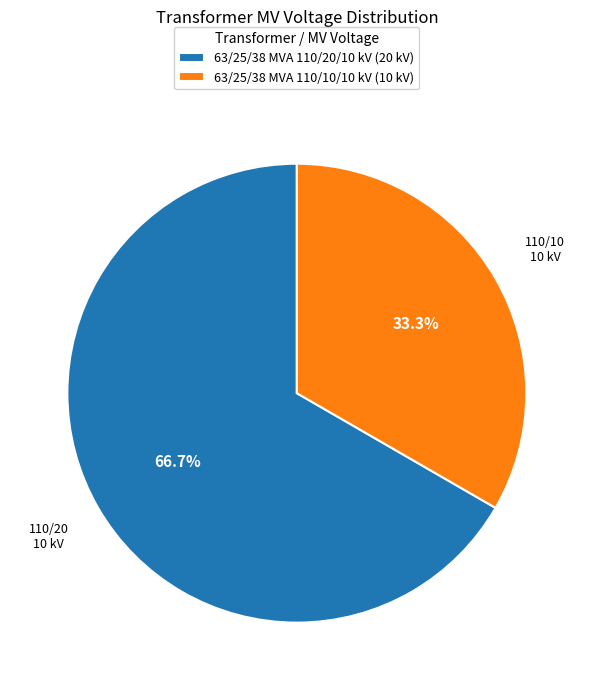

What is the total percentage of 63/25/38 MVA 110/10/10 kV and 63/25/38 MVA 110/20/10 kV?

100.0%